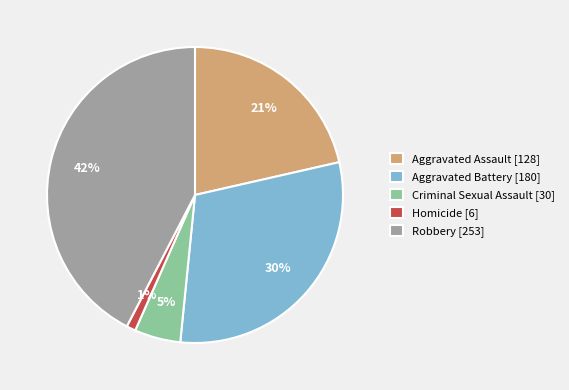

To the nearest percent, what is the difference between the largest and smallest slice percentages?

41%